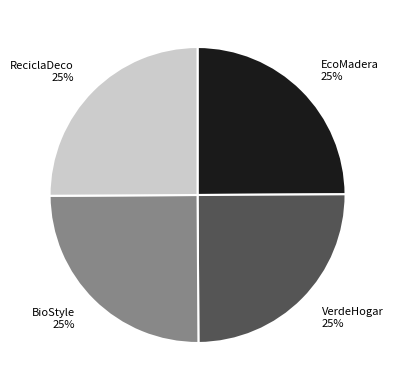

Approximately how many times larger is the value at VerdeHogar compared to EcoMadera?

1.0